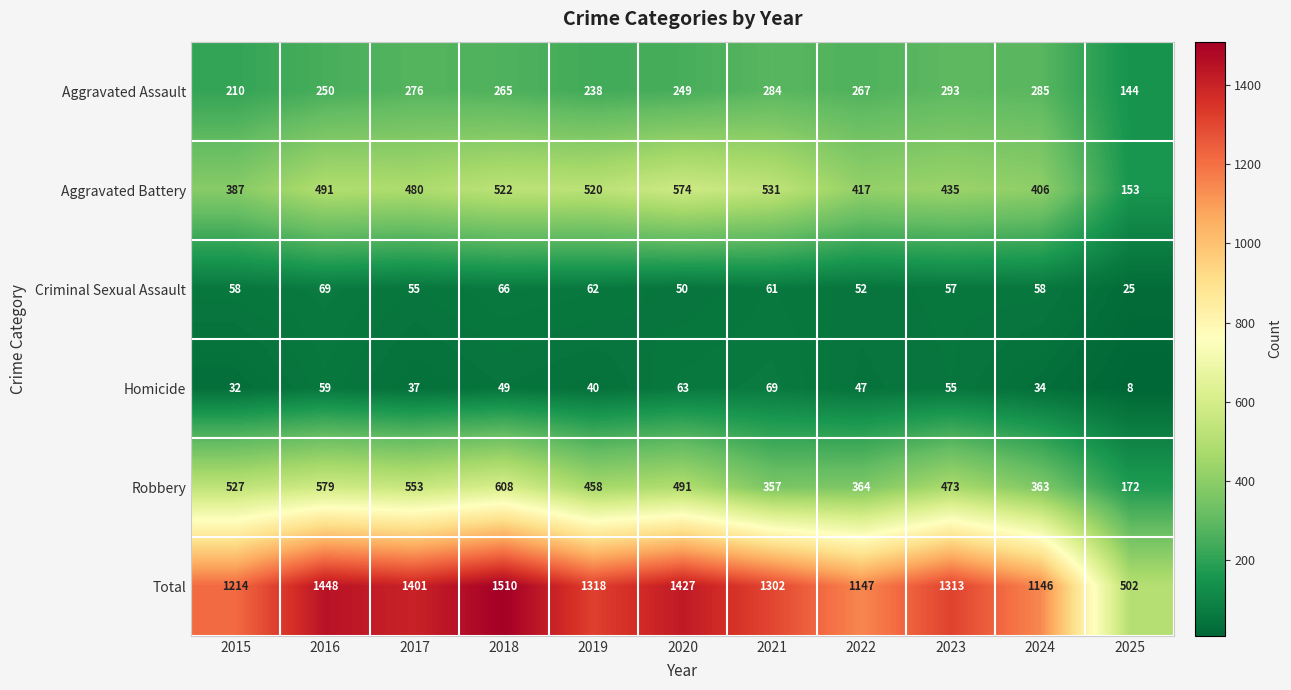

How many data points in Robbery are less than 473?

5